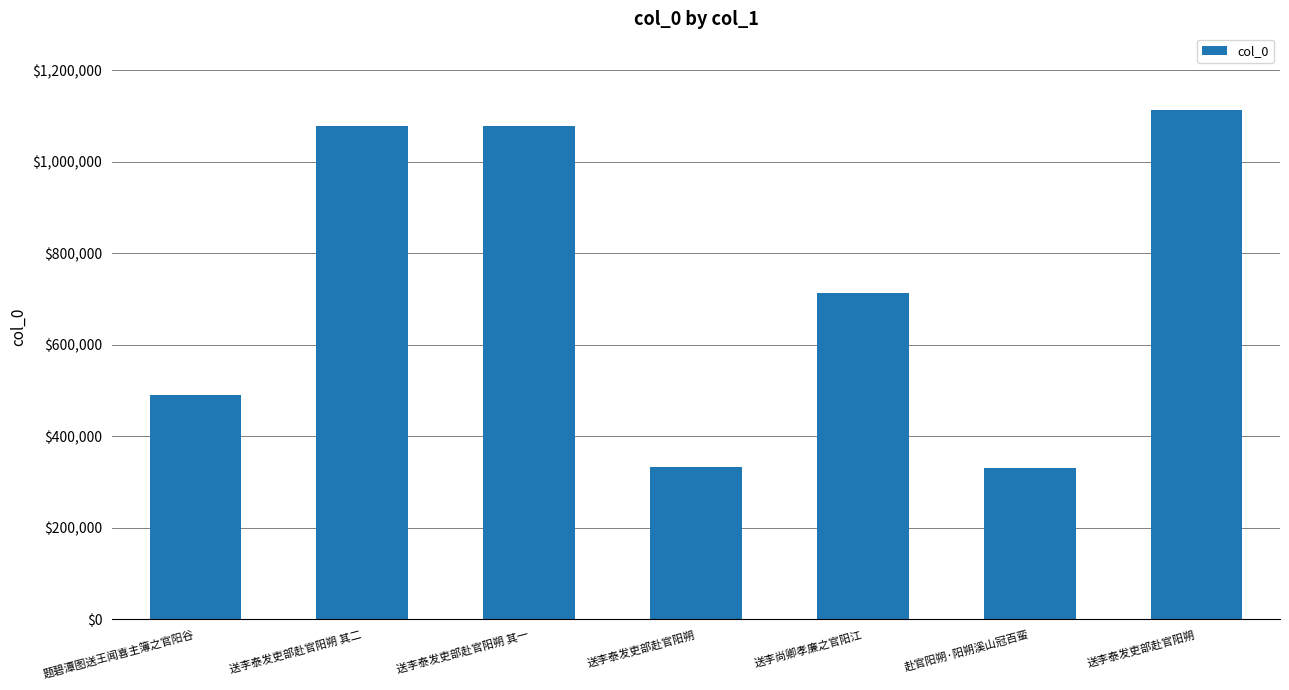

Reading left to right, extract all data points from this chart.

题碧潭图送王闻喜主簿之官阳谷=491483	送李泰发吏部赴官阳朔 其二=1077582	送李泰发吏部赴官阳朔 其一=1077581	送李泰发吏部赴官阳朔=333562	送李尚卿孝廉之官阳江=713009	赴官阳朔·阳朔溪山冠百蛮=331699	送李泰发吏部赴官阳朔=1114009